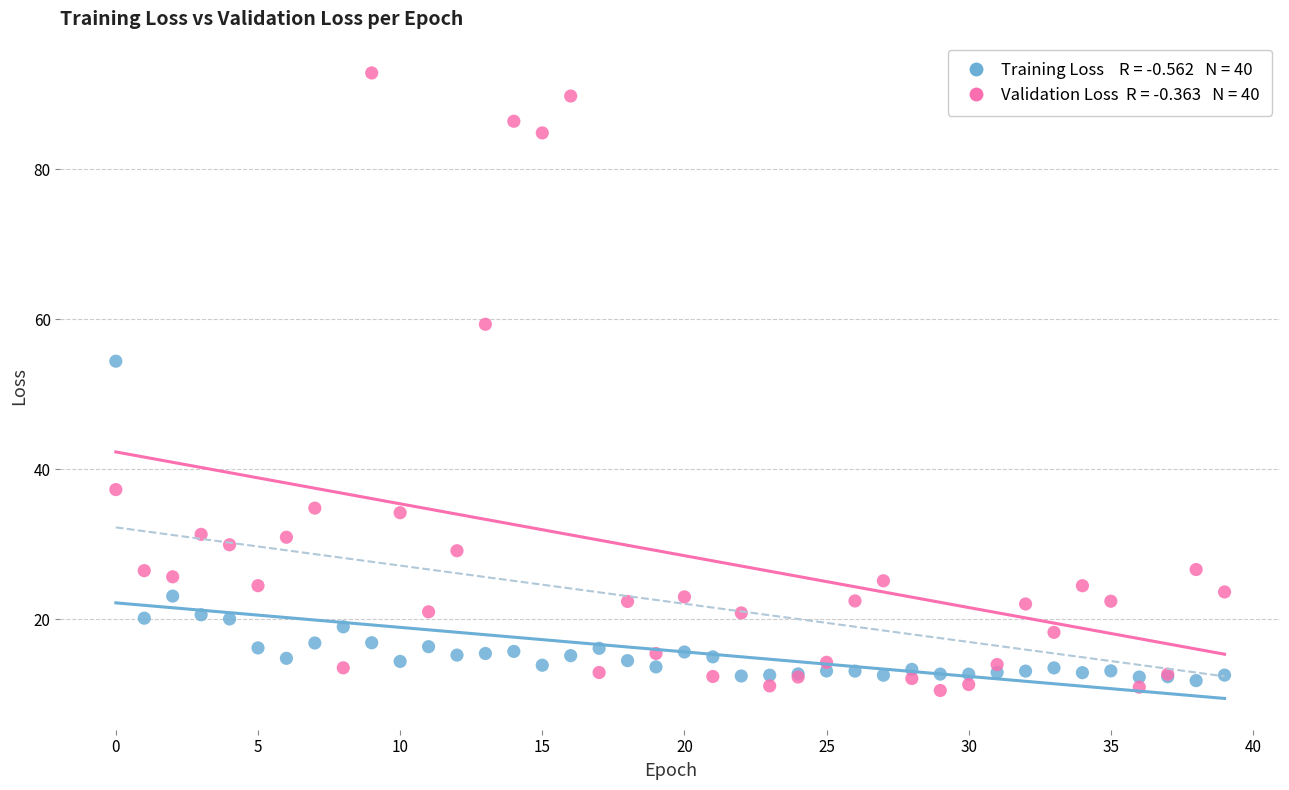

Across all series, what Y value is closest to 51?

54.4